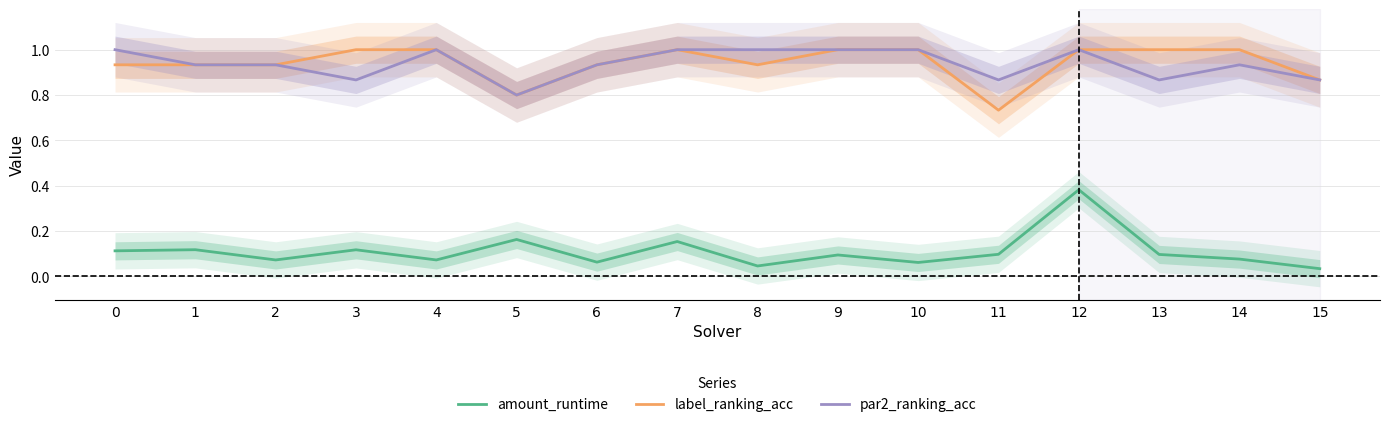

What is the sum of all par2_ranking_acc values?

15.0